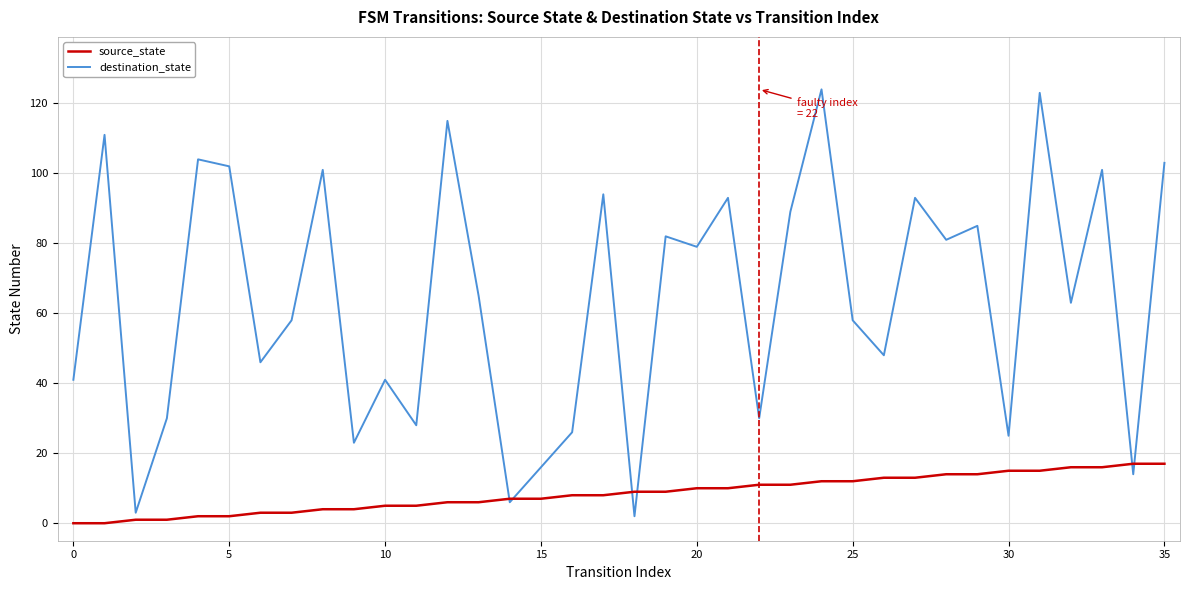

How many lines are shown in the chart?

2